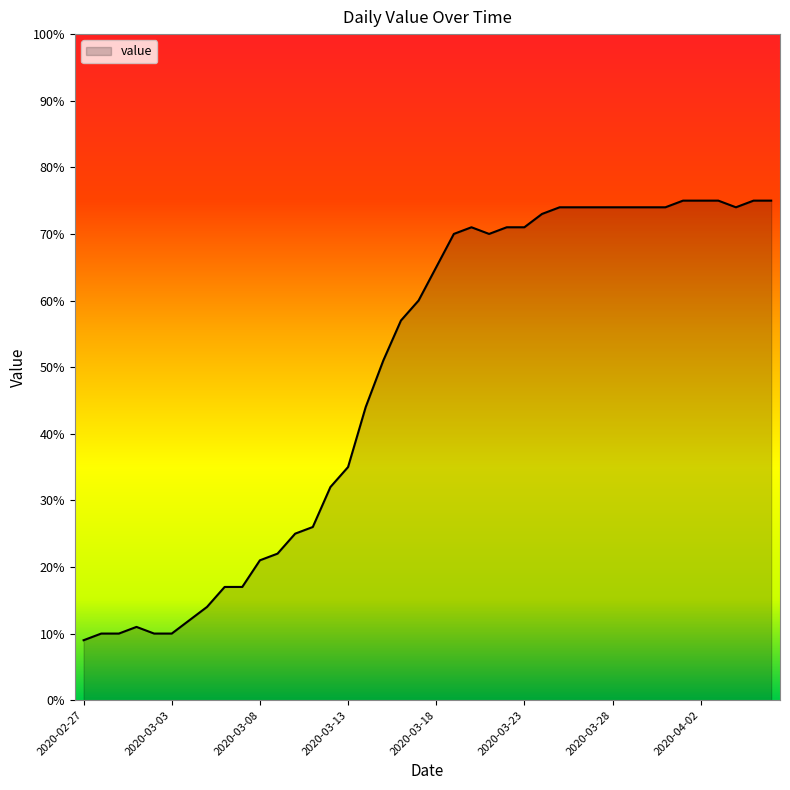

What is the difference between the maximum and minimum values?

66